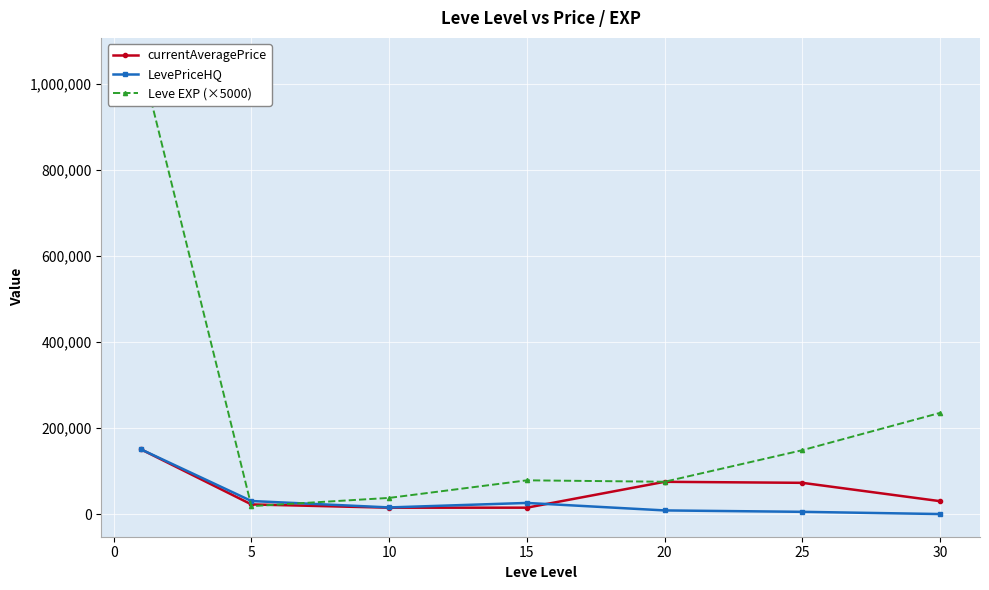

What is the sum of the LevePriceHQ values at 5 and 15?

56068.5